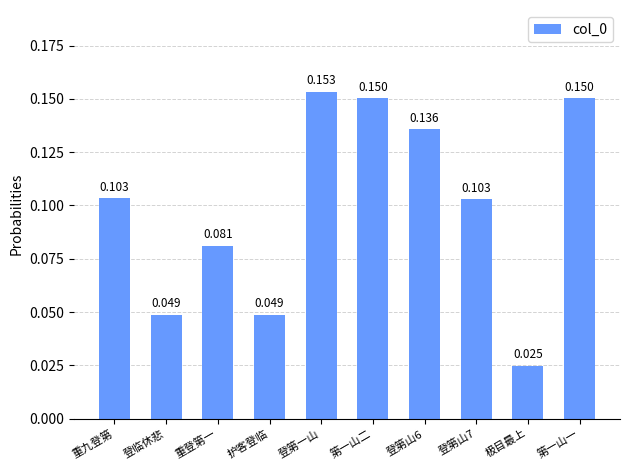

At which category does the chart reach its minimum across all series?

极目最上